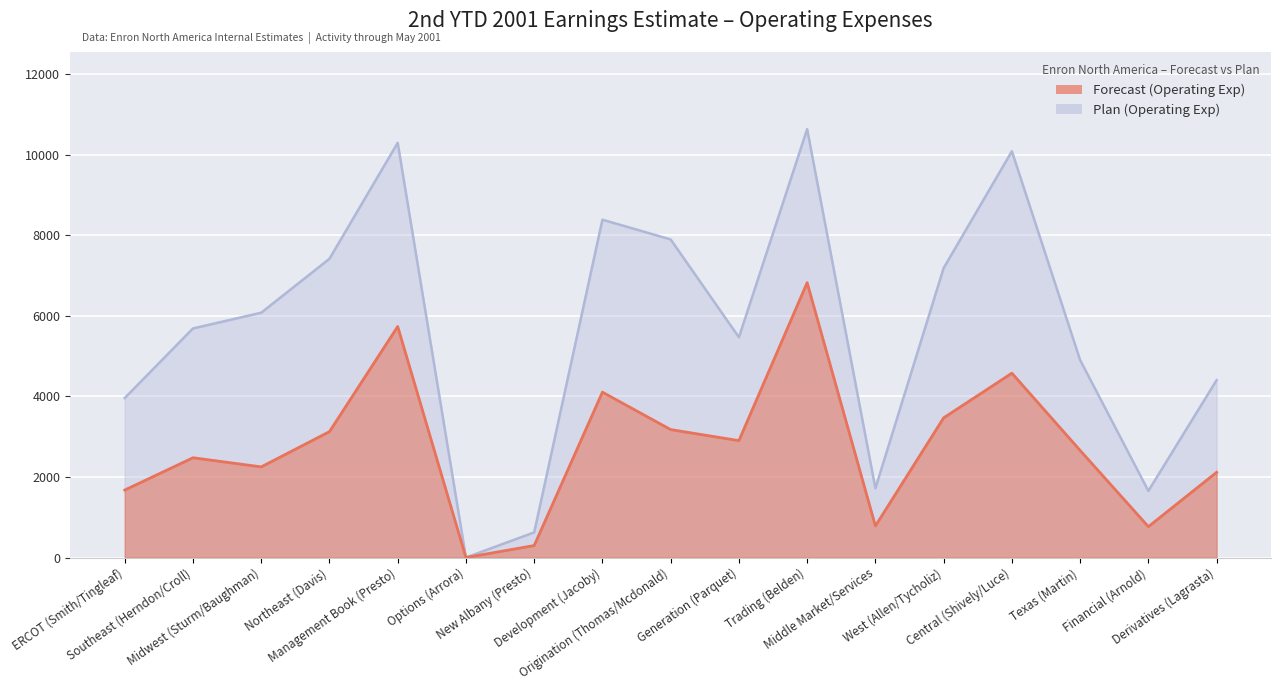

Rank the series at ERCOT (Smith/Tingleaf) from highest to lowest value.

Plan (Operating Exp), Forecast (Operating Exp)